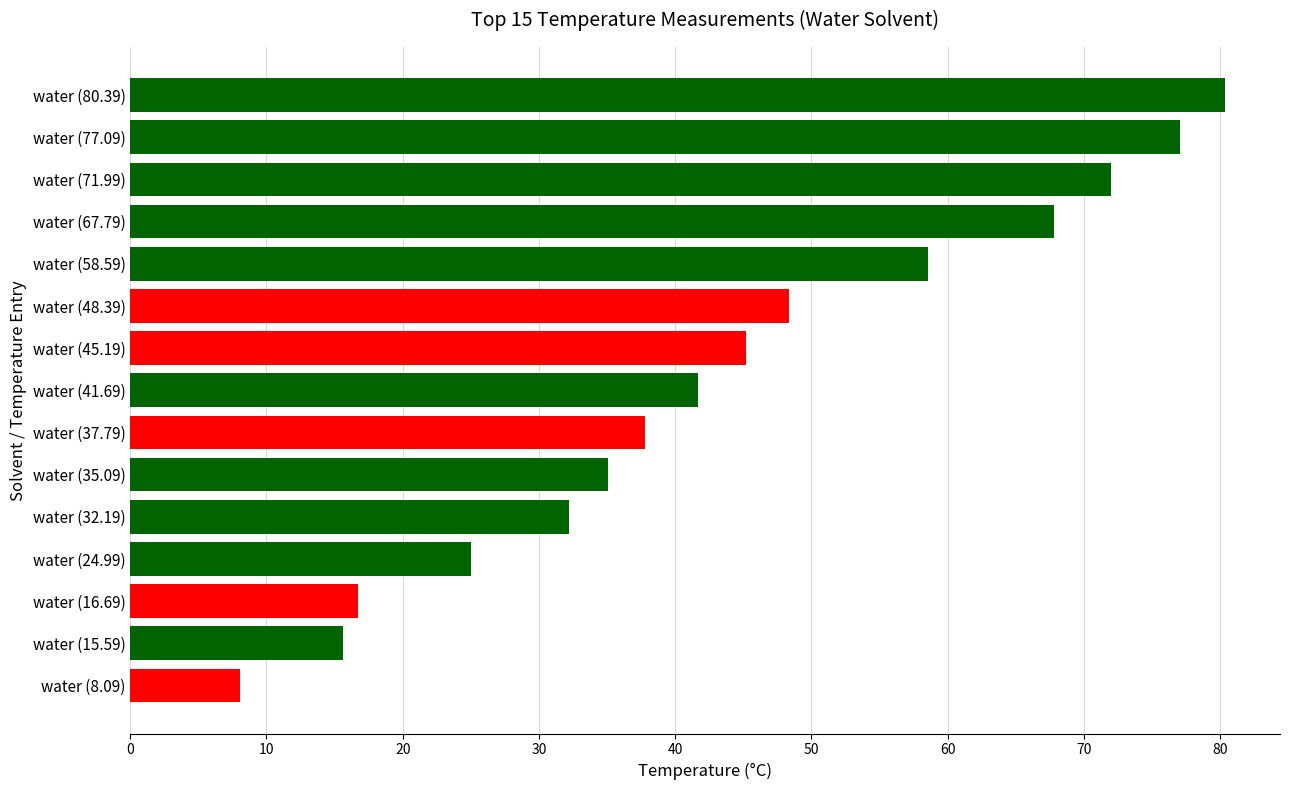

The chart shows a value of 67.8 at water (67.79). True or false?

True